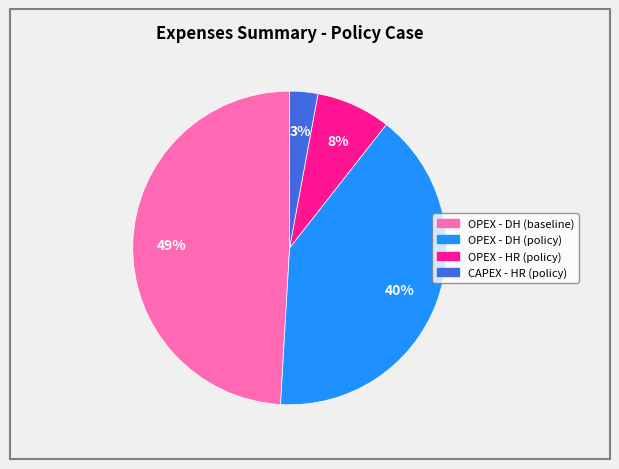

To the nearest percent, what is the average slice percentage?

25%